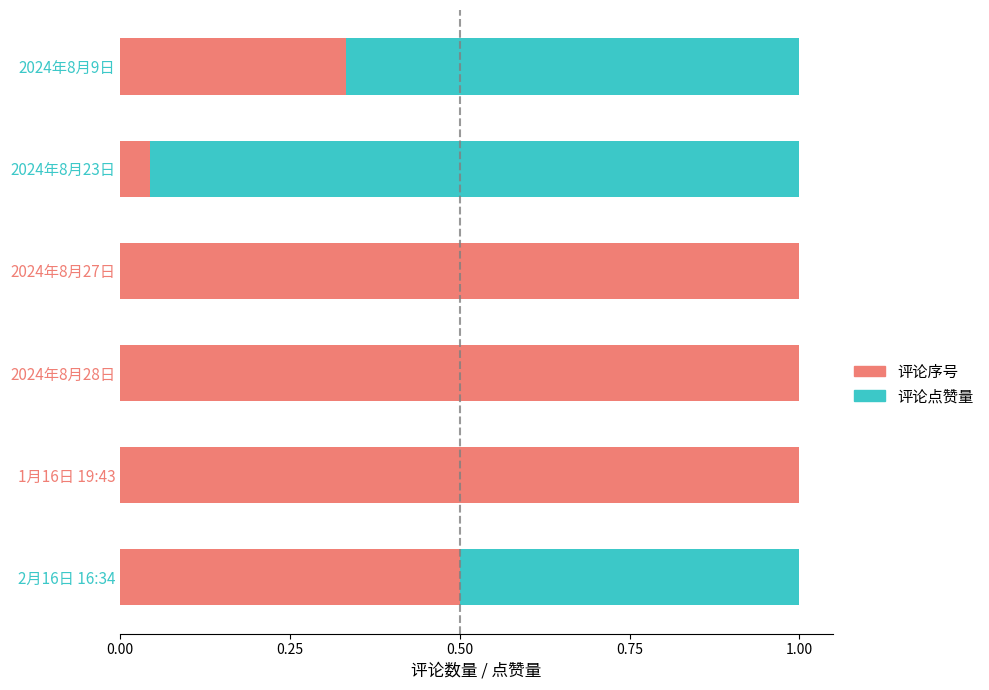

What is the sum of all 评论序号 values?

3.9